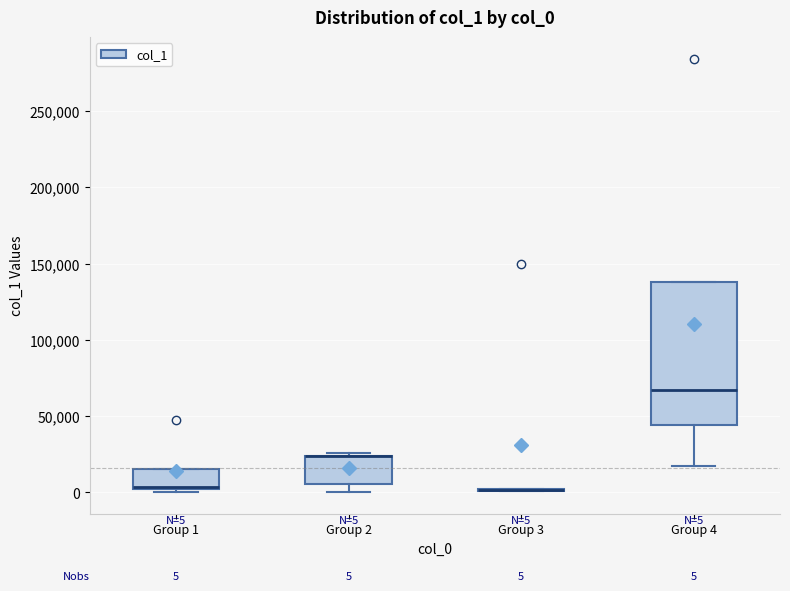

Comparing the boxes themselves (not the whiskers), which one is the tallest?

Group 4